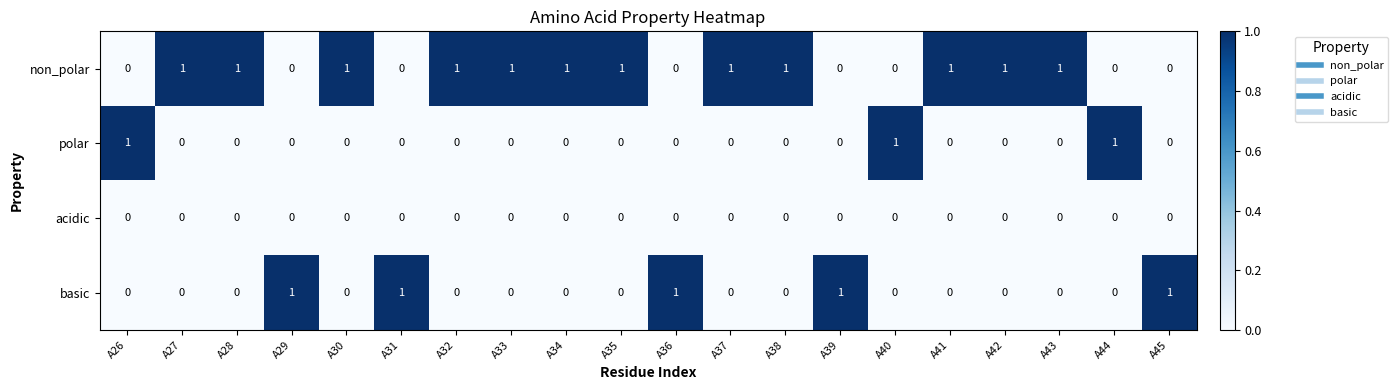

What is the total value across all series at A28?

1